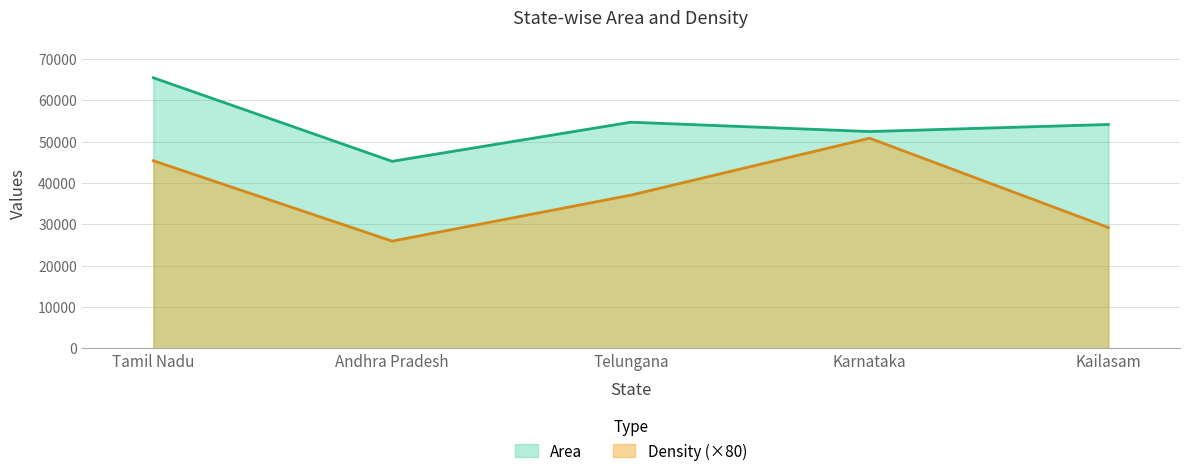

True or false: Density and Area intersect in this chart.

False